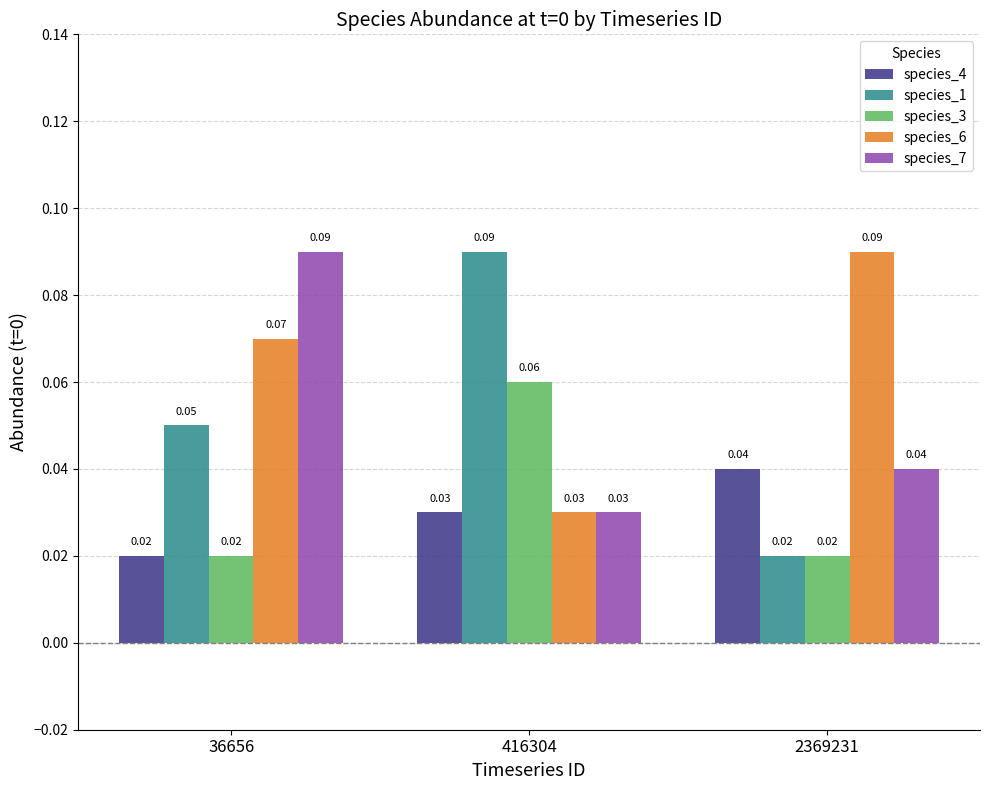

Which series has the largest range (max minus min)?

species_1